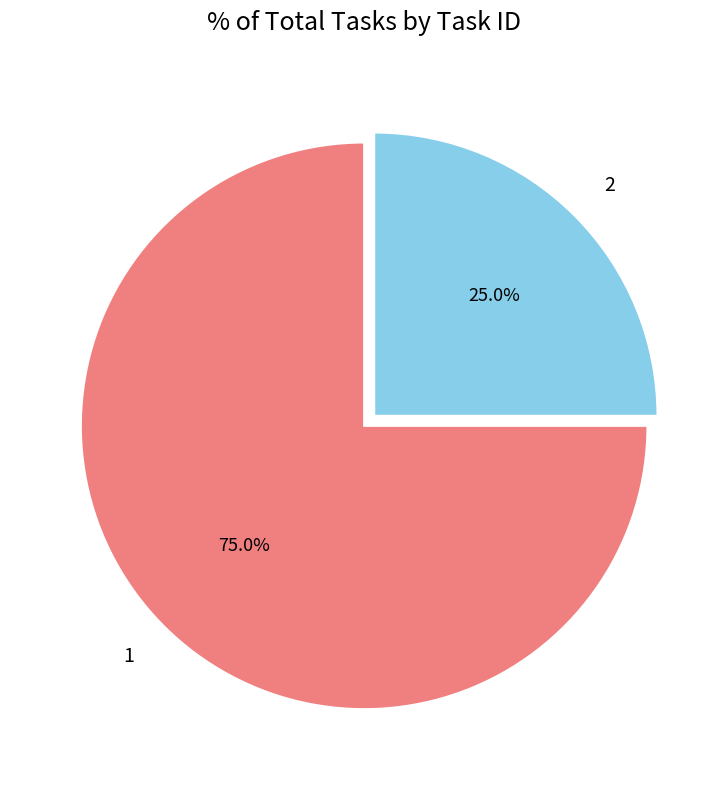

True or false: 1 accounts for 75% of the total.

True